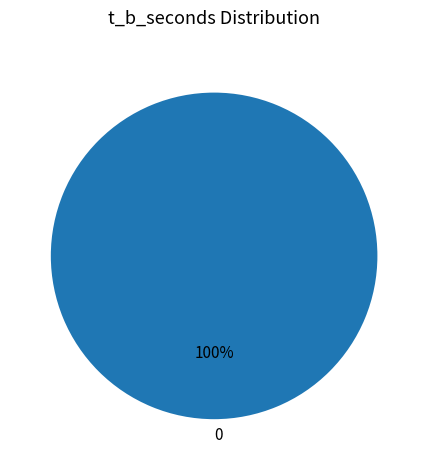

To the nearest percent, what portion does 0 represent?

100%